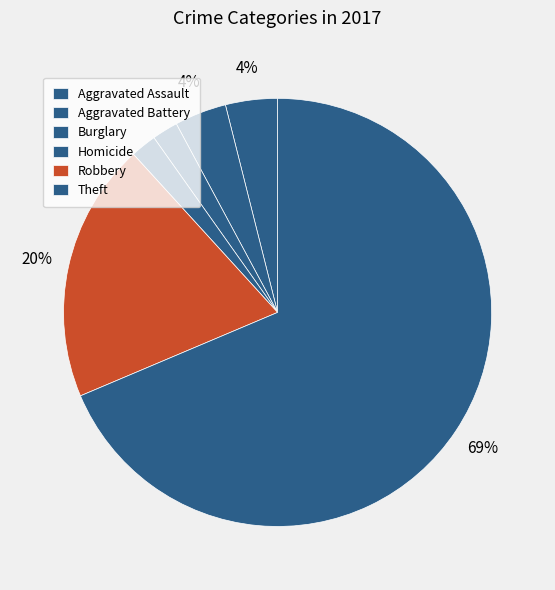

To the nearest percent, what is the difference between the largest and smallest slice percentages?

67%